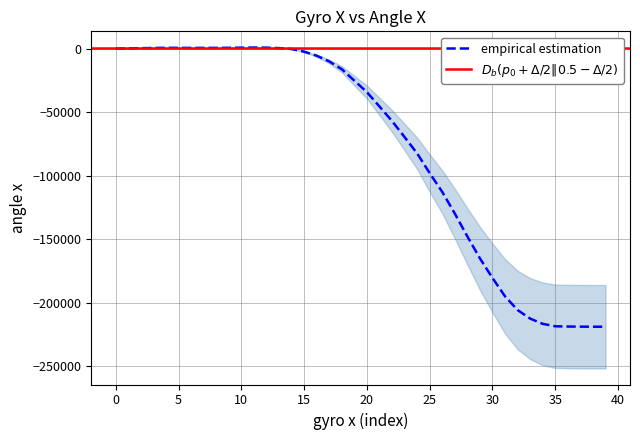

The empirical estimation series shows -30.2 at 0. True or false?

True